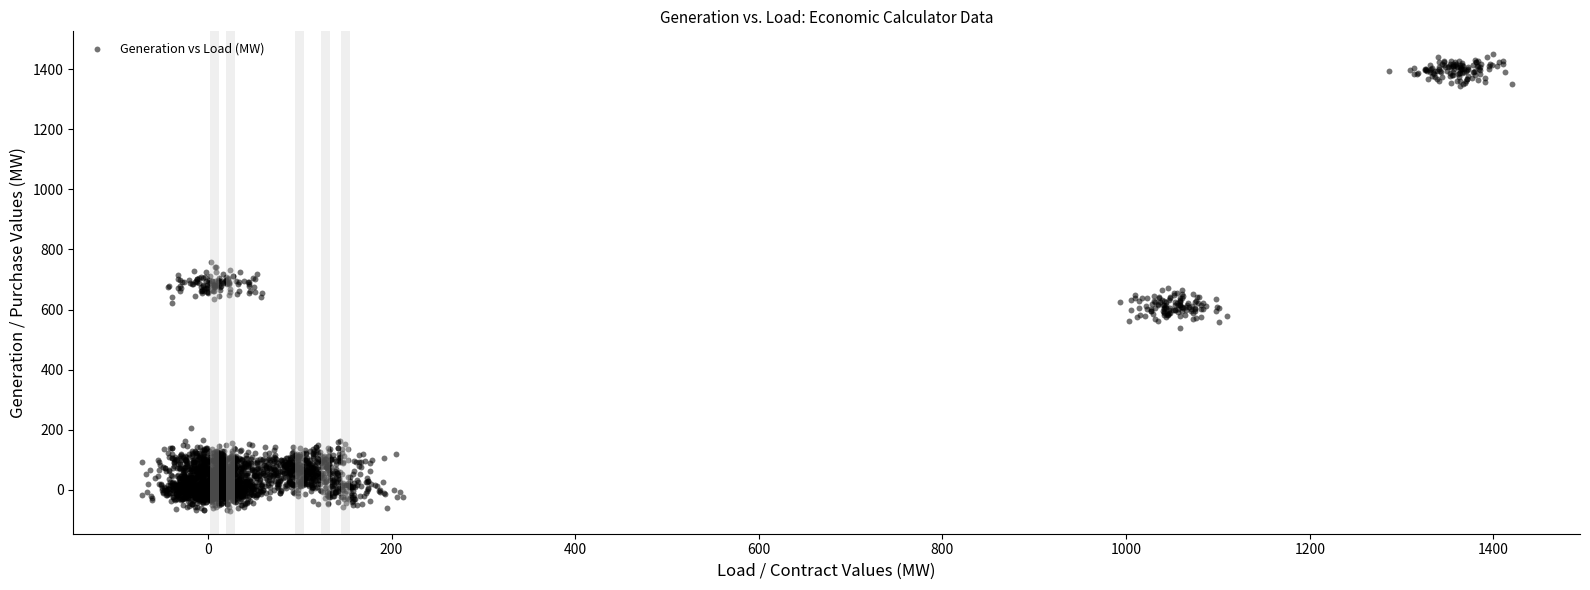

What is the range of X values (max minus min)?

1491.6